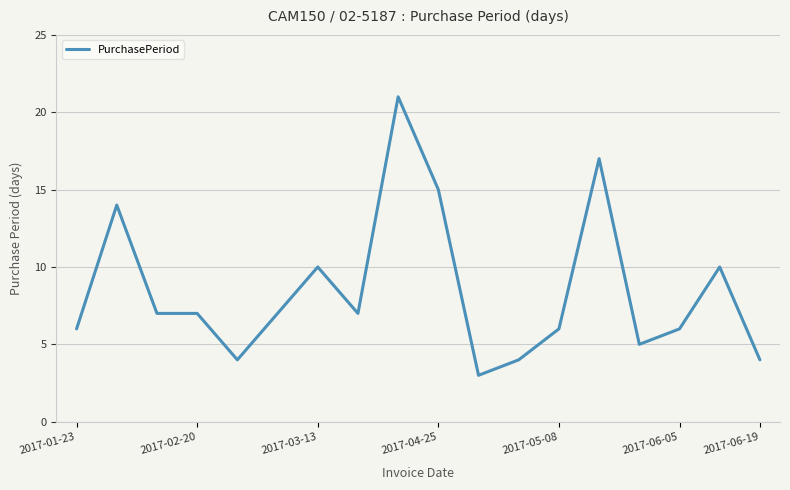

What is the greatest value displayed?

21